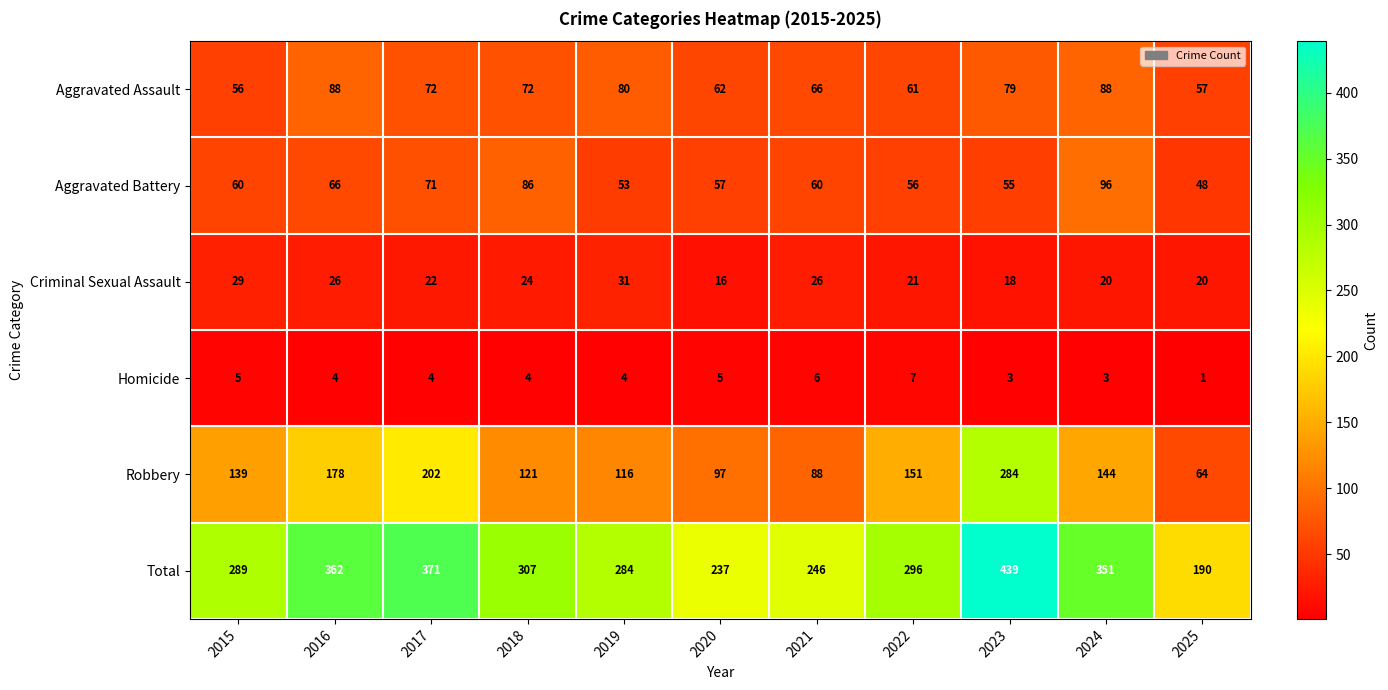

Rank the series by their maximum value, from highest to lowest.

Total, Robbery, Aggravated Battery, Aggravated Assault, Criminal Sexual Assault, Homicide